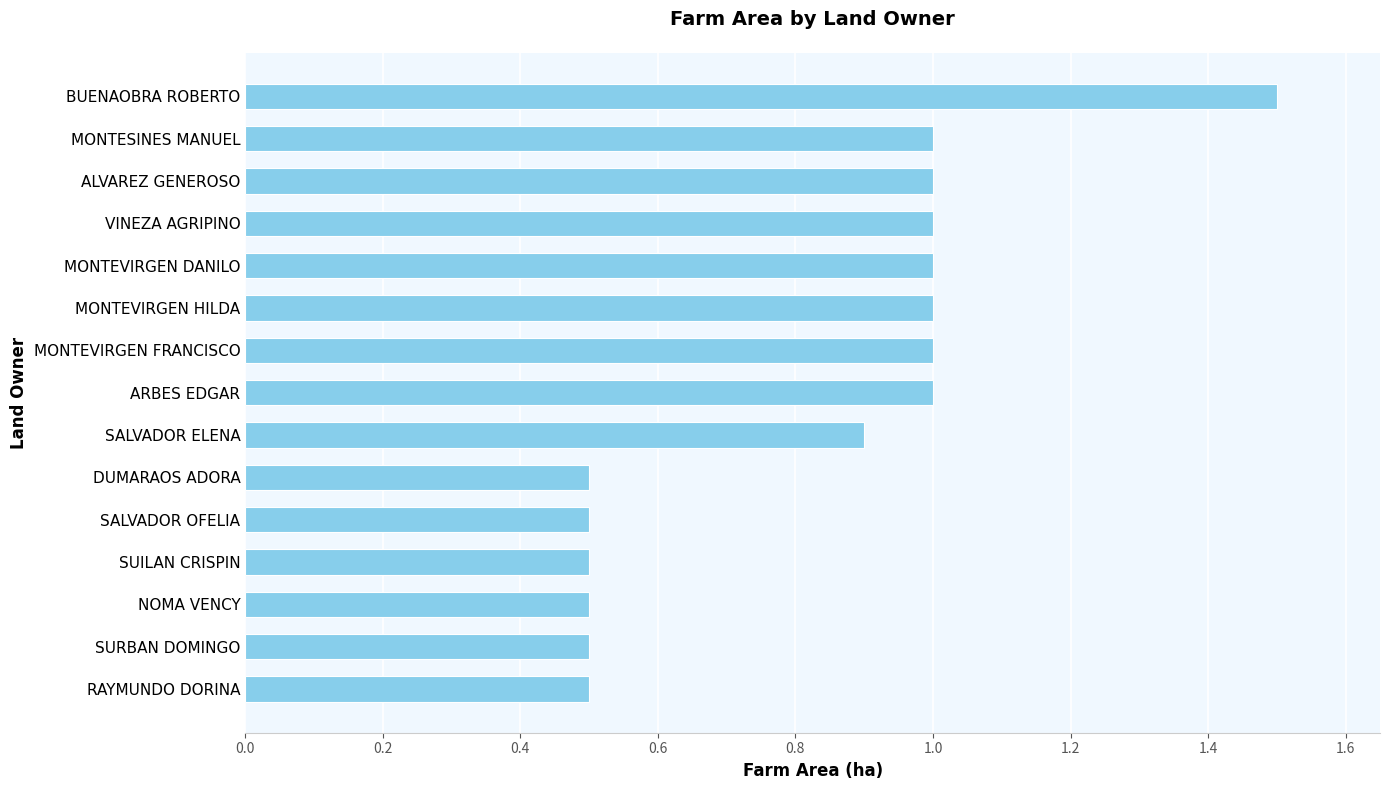

What is the ratio of the value at MONTEVIRGEN HILDA to the value at VINEZA AGRIPINO?

1.0